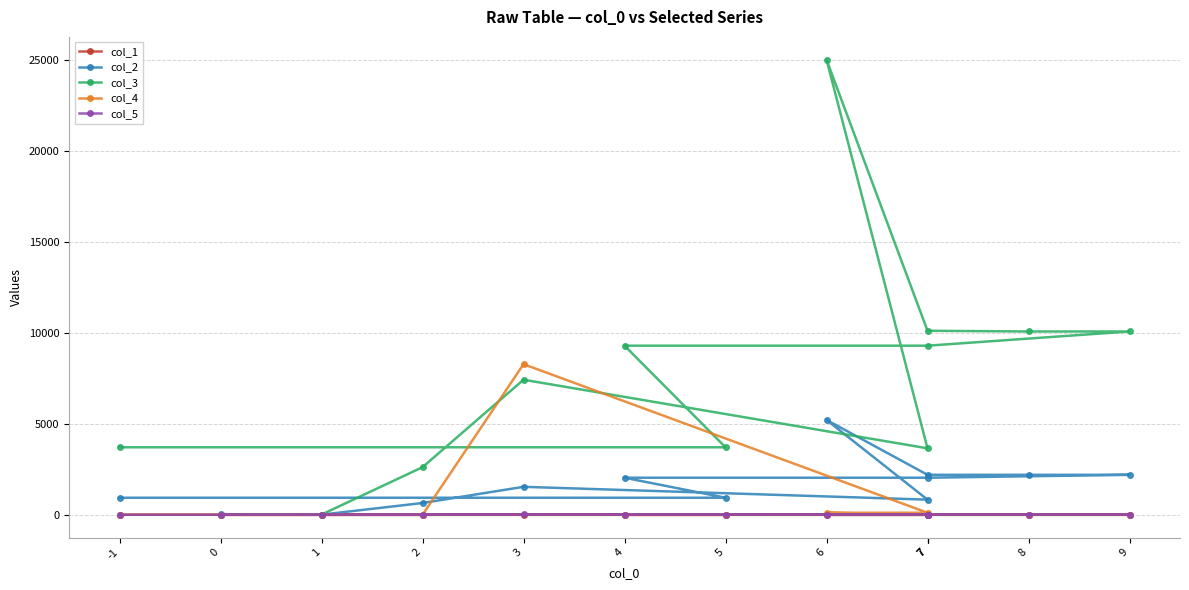

Is the value of col_1 at 3 greater than the value of col_3 at 1?

No